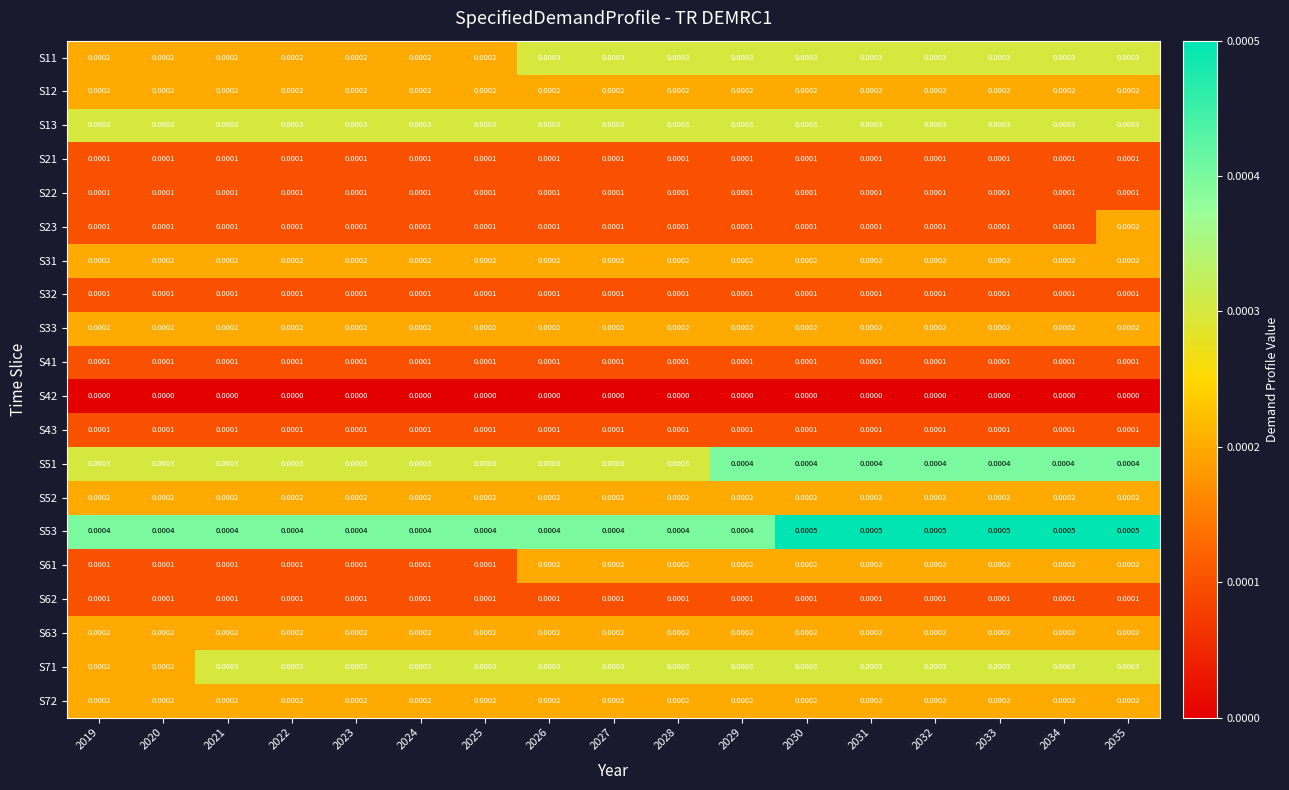

Is the value of S41 at 2027 greater than the value of S61 at 2029?

No